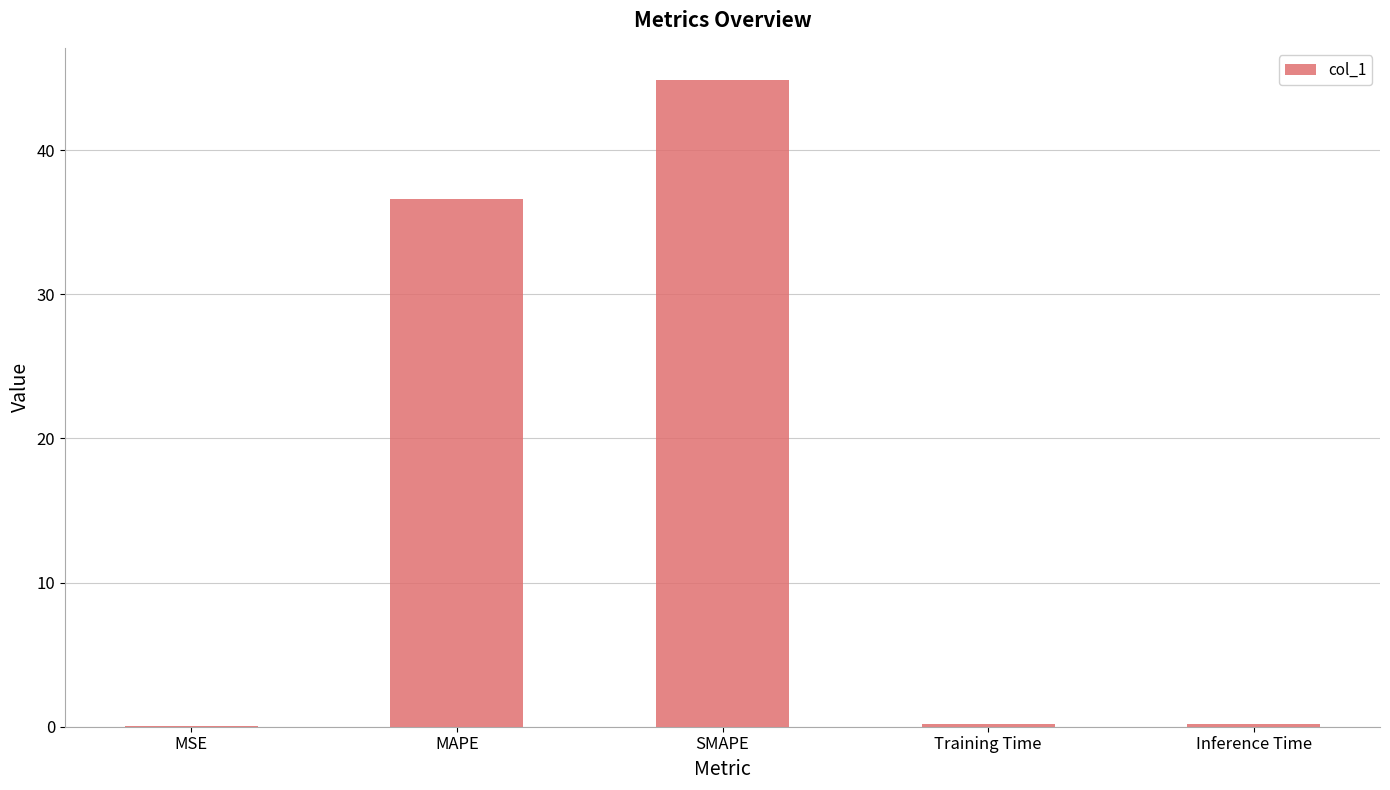

Is it true that the value at SMAPE is 72.2?

False